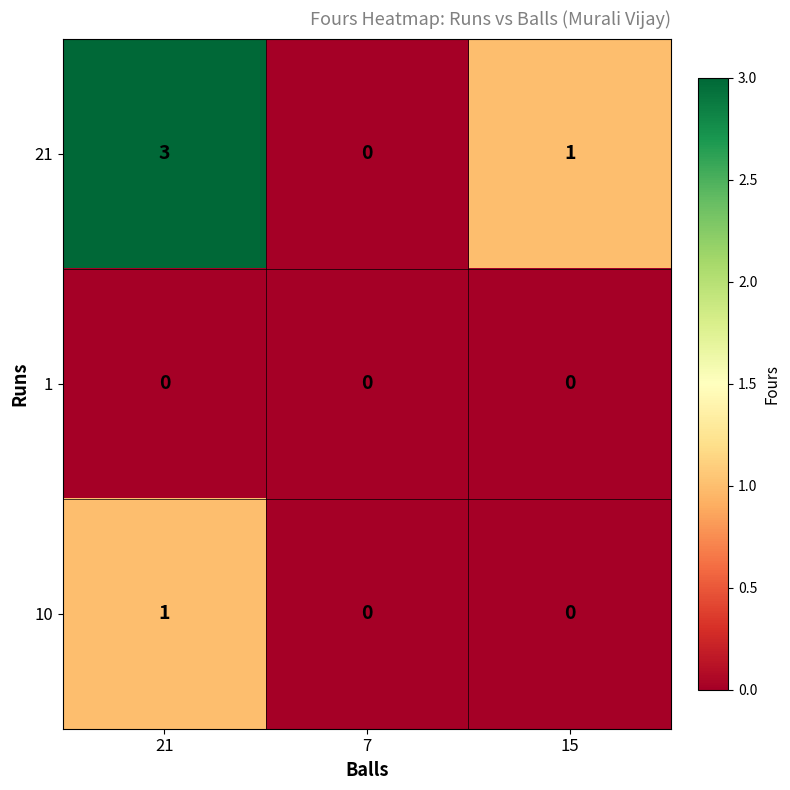

Between 21 and 7, which series saw the biggest shift?

21